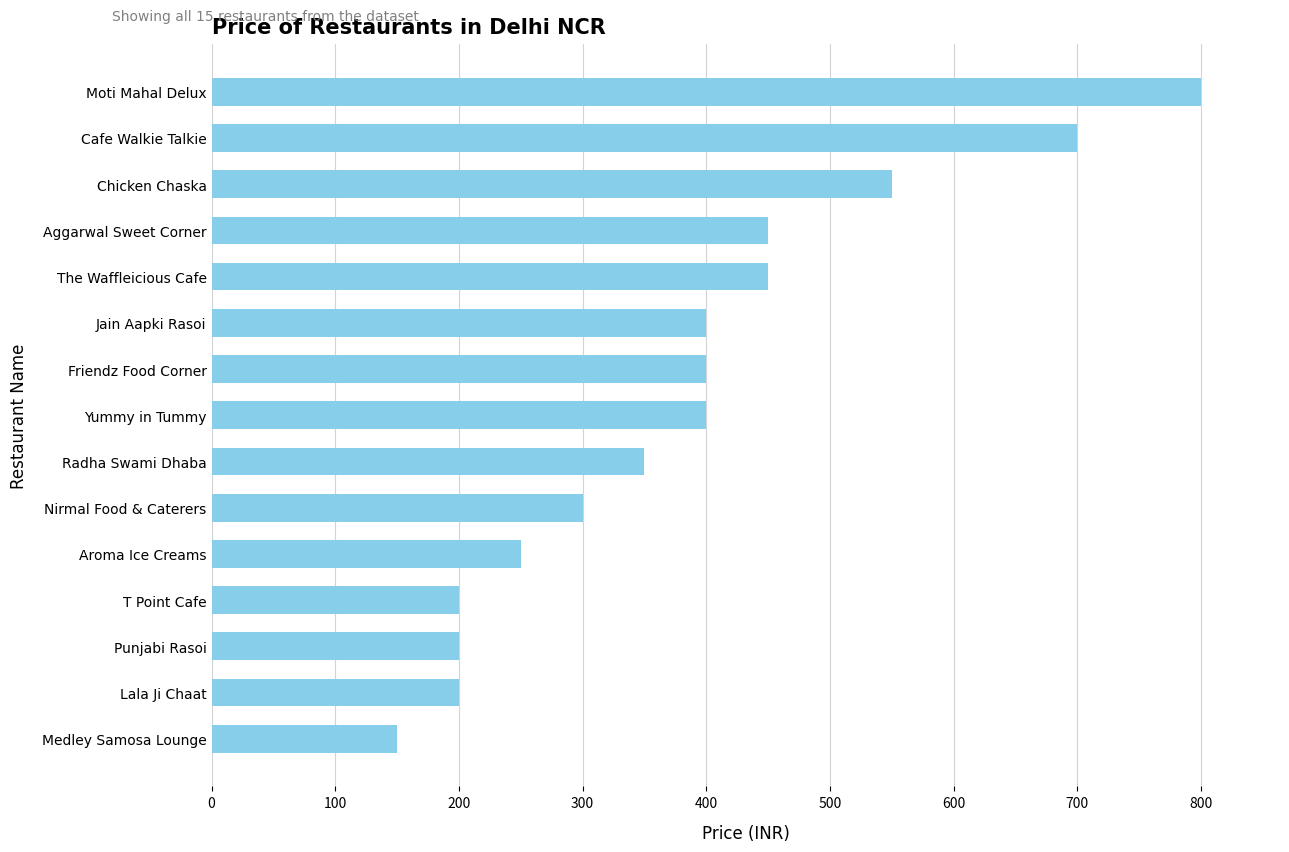

Between Friendz Food Corner and Moti Mahal Delux, which is larger?

Moti Mahal Delux